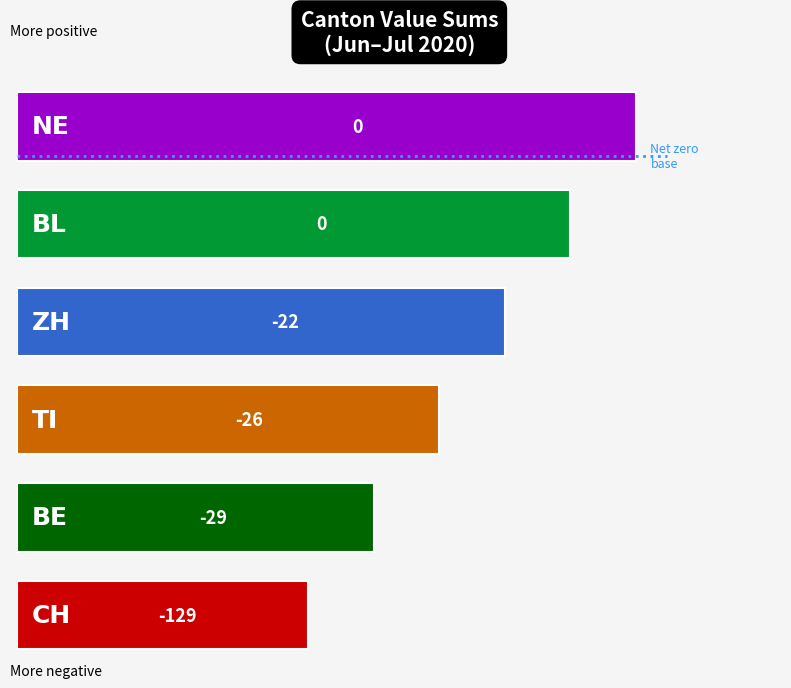

Between TI and 26, which series saw the biggest shift?

CH